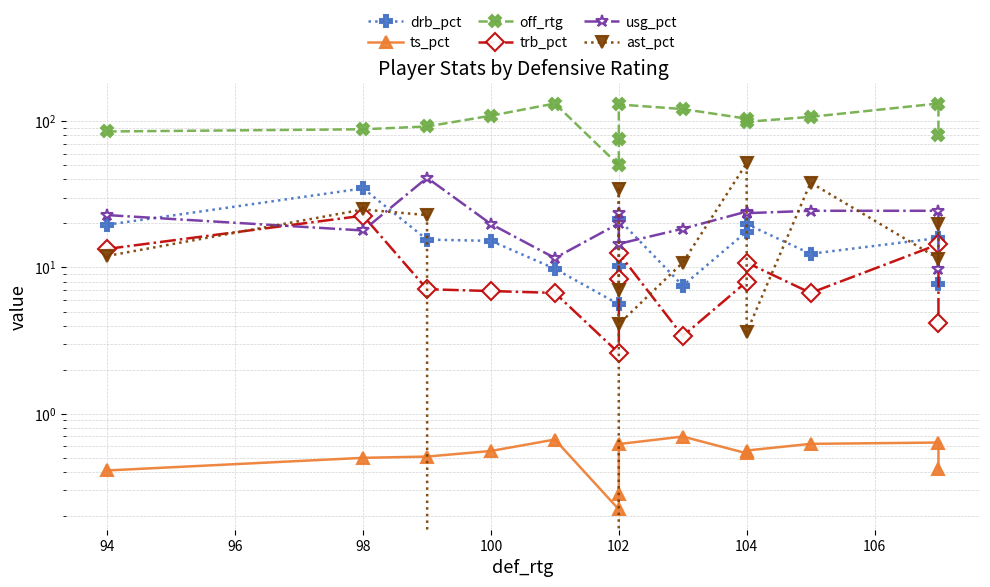

Is the value of usg_pct at 102 greater than the value of trb_pct at 102?

Yes